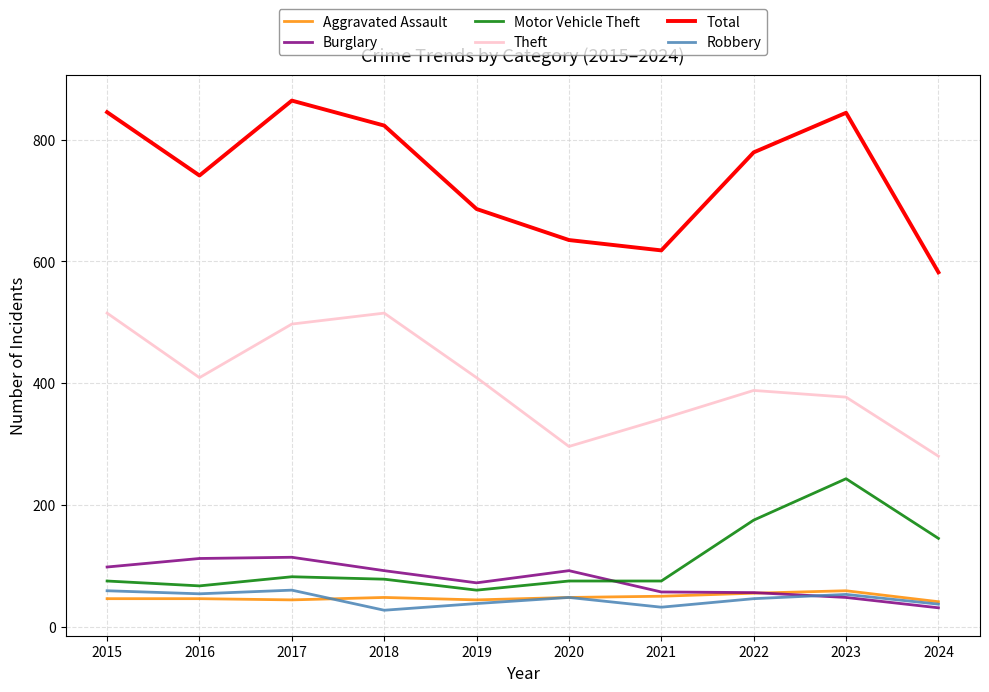

How many categories are shown in the chart?

10